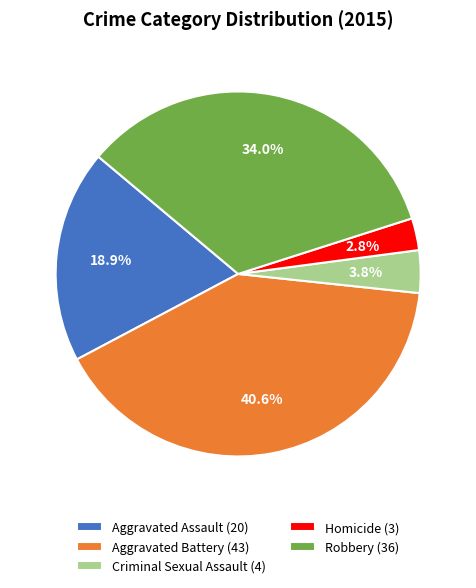

What percentage is the Aggravated Battery slice, to the nearest percent?

41%